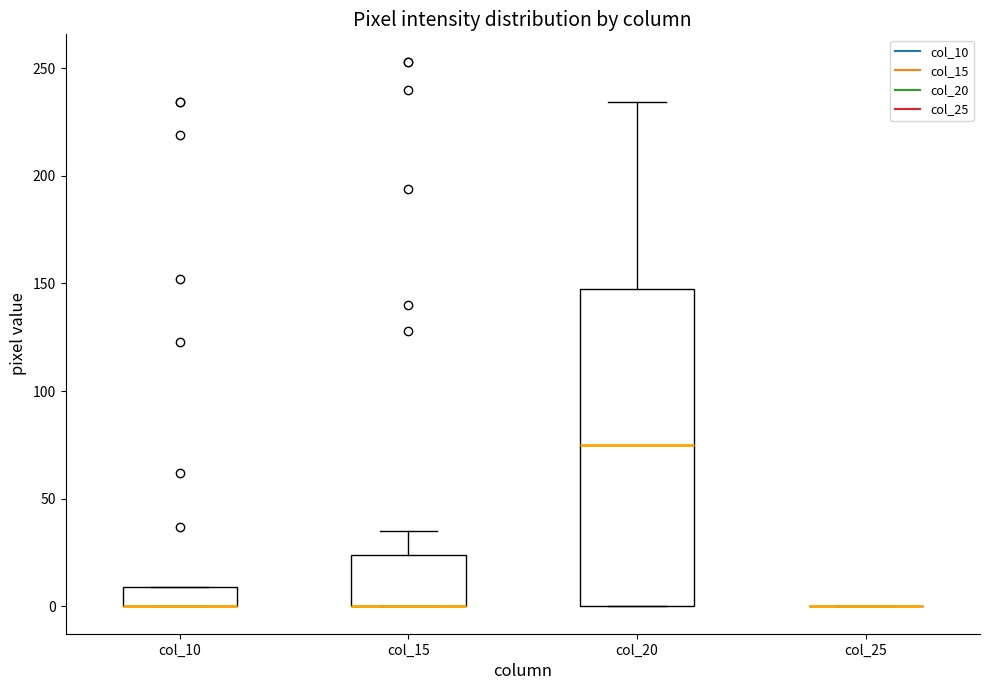

Comparing the boxes themselves (not the whiskers), which one is the tallest?

col_20